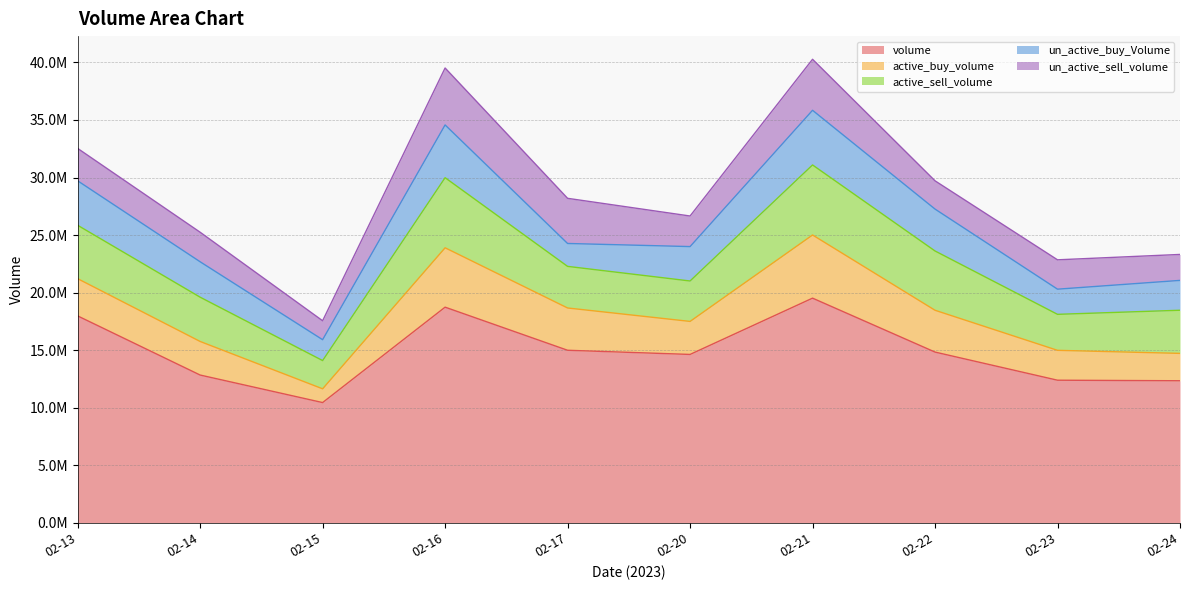

What is the value of the active_sell_volume point at the 6th from the left?

3513500